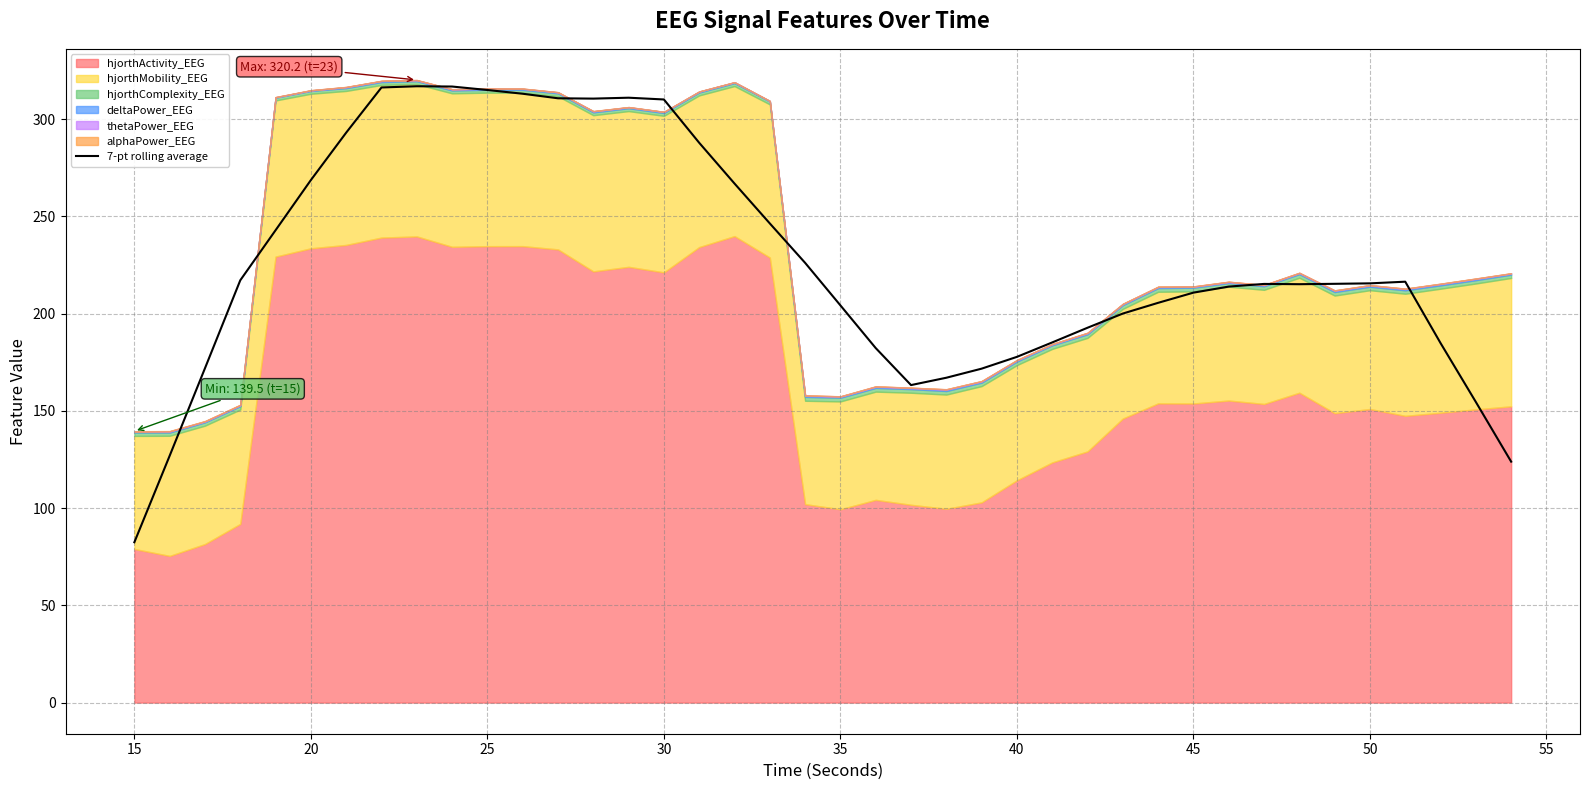

How many data points are less than 215?

18